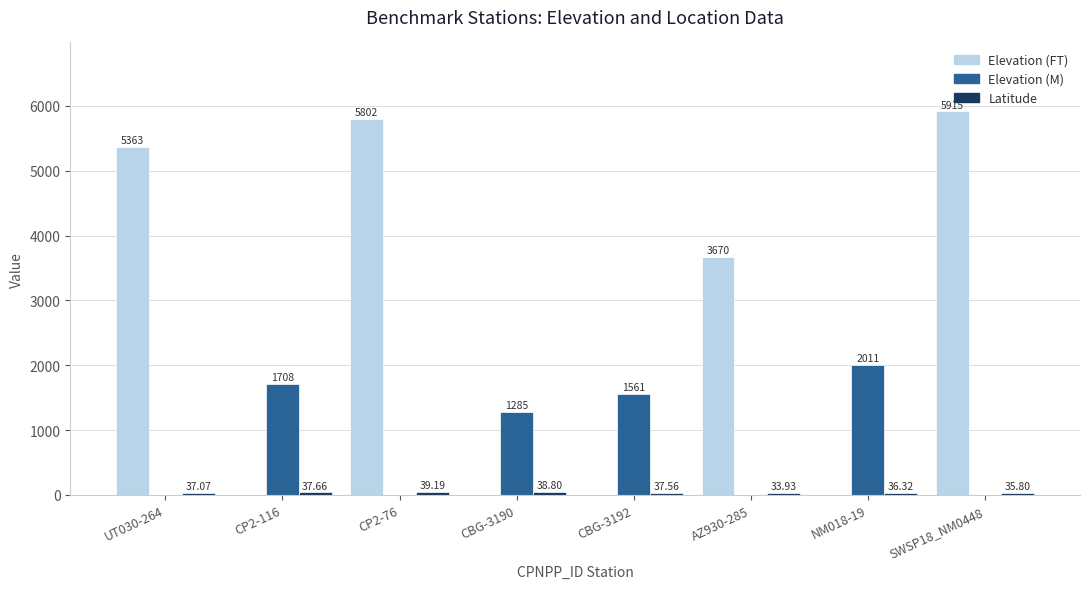

At which category is the sum across all series the highest?

SWSP18_NM0448